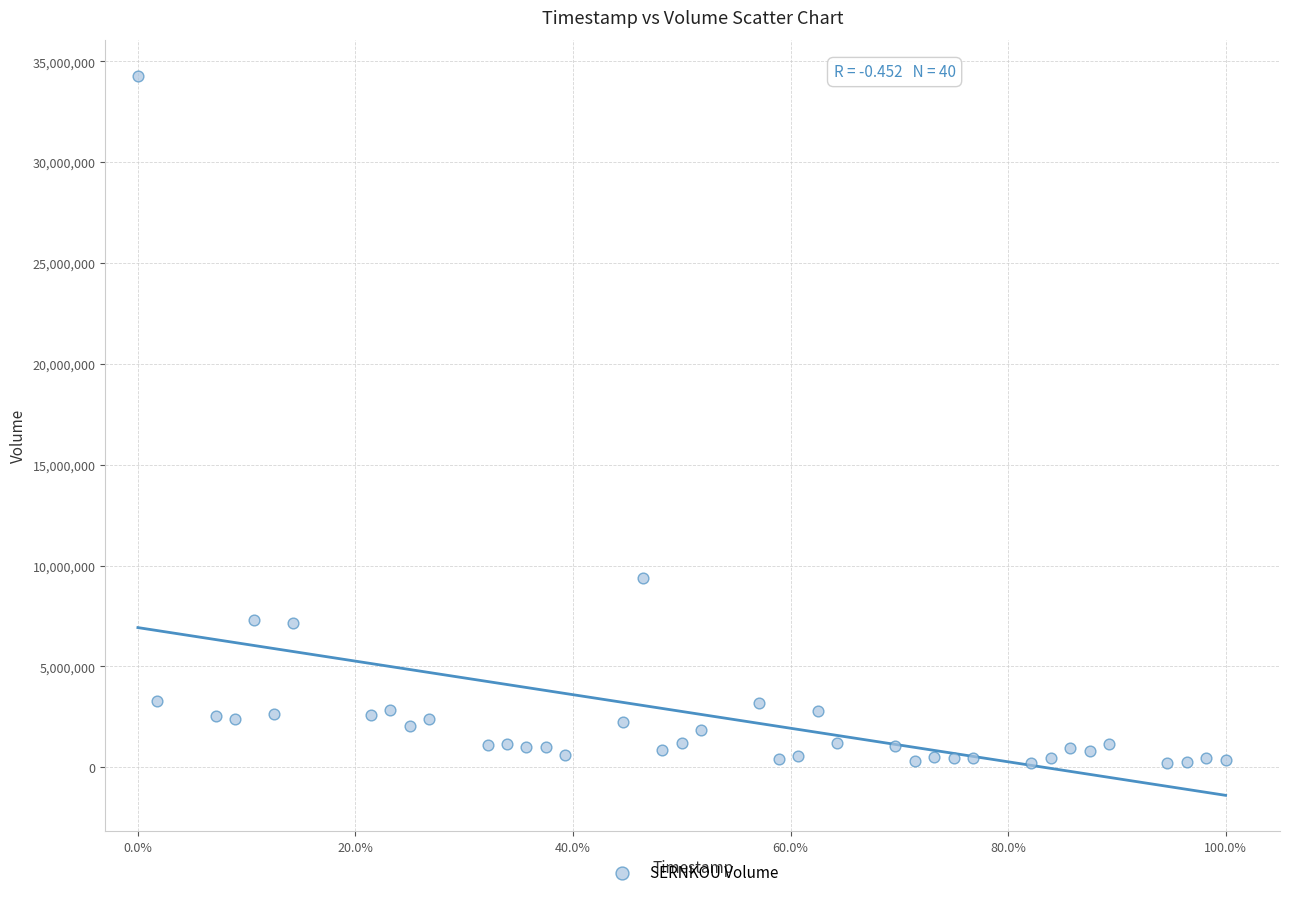

What is the range of Y values (max minus min)?

34098934